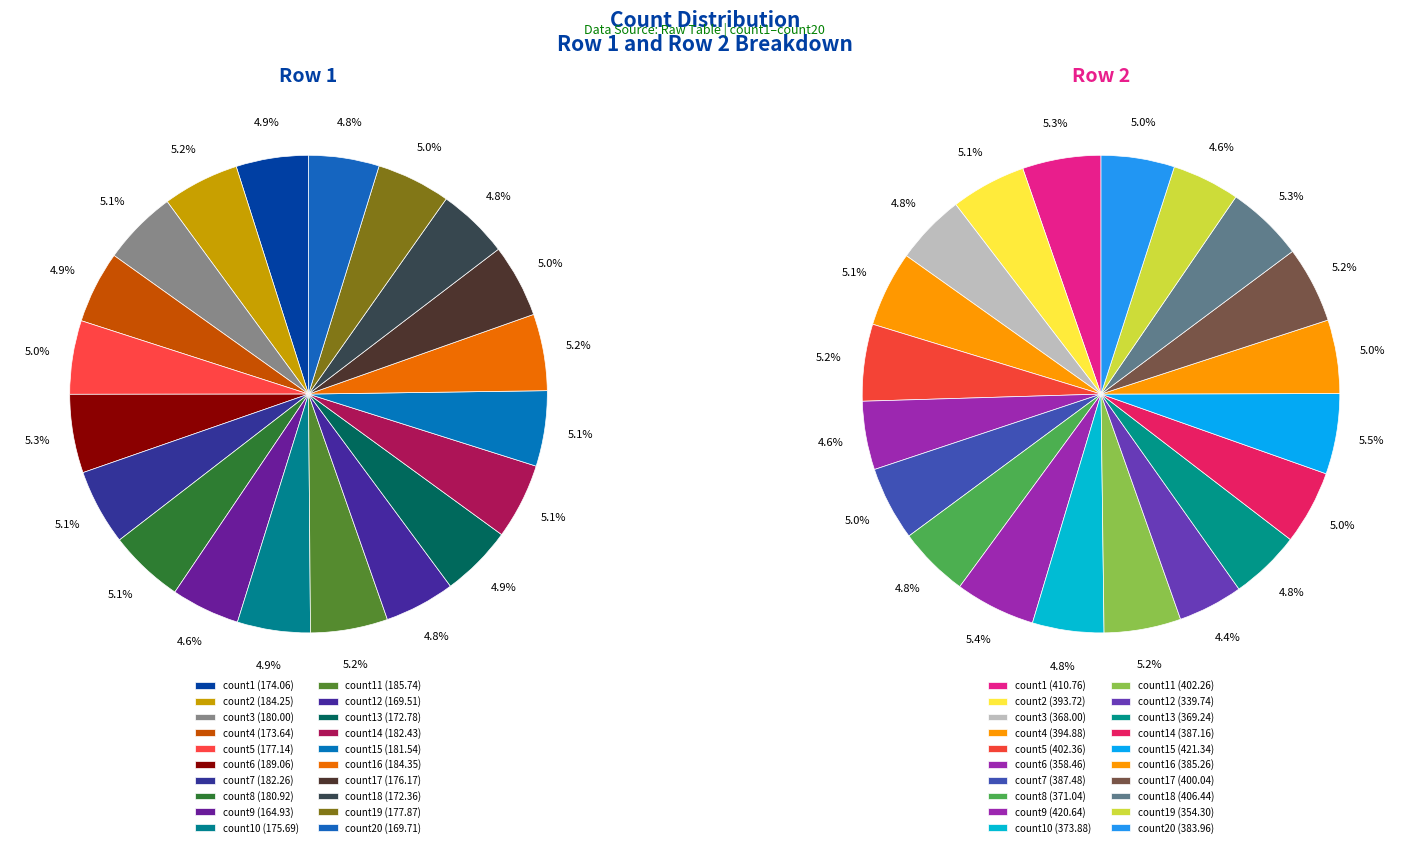

What percentage is the count20 slice, to the nearest percent?

5%